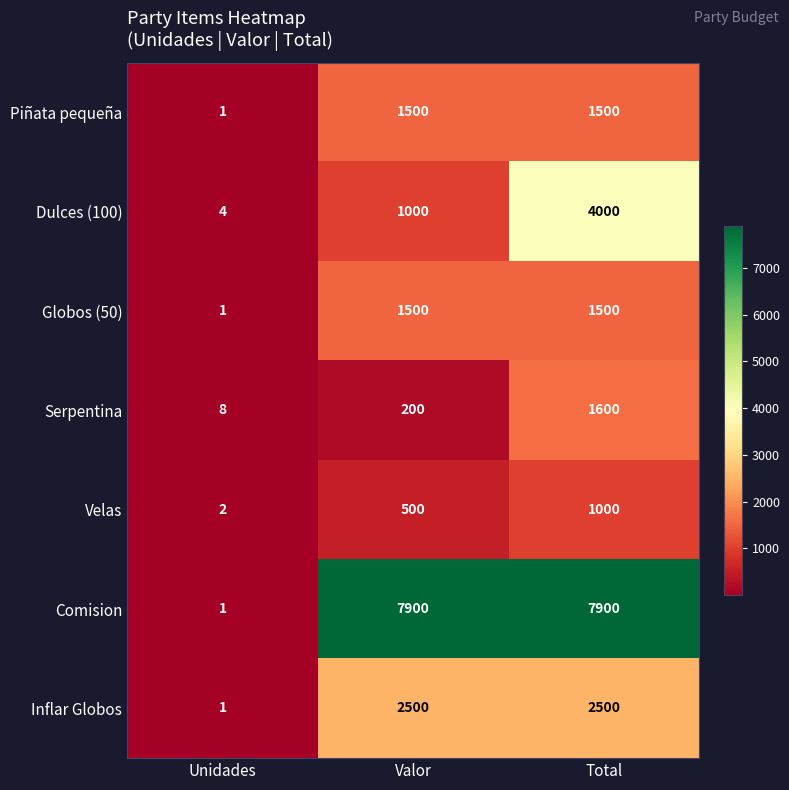

List the labels in order of Velas value, largest first.

Total, Valor, Unidades